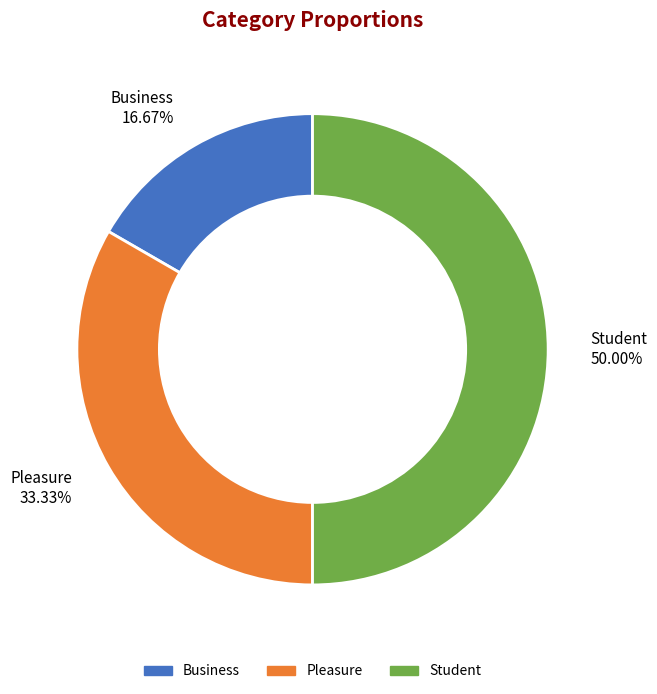

What is the smallest slice in the pie chart?

Business